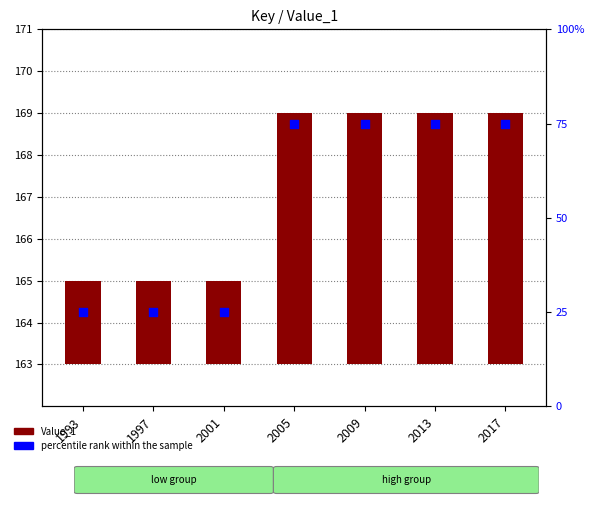

At how many categories does at least one series exceed 61?

4